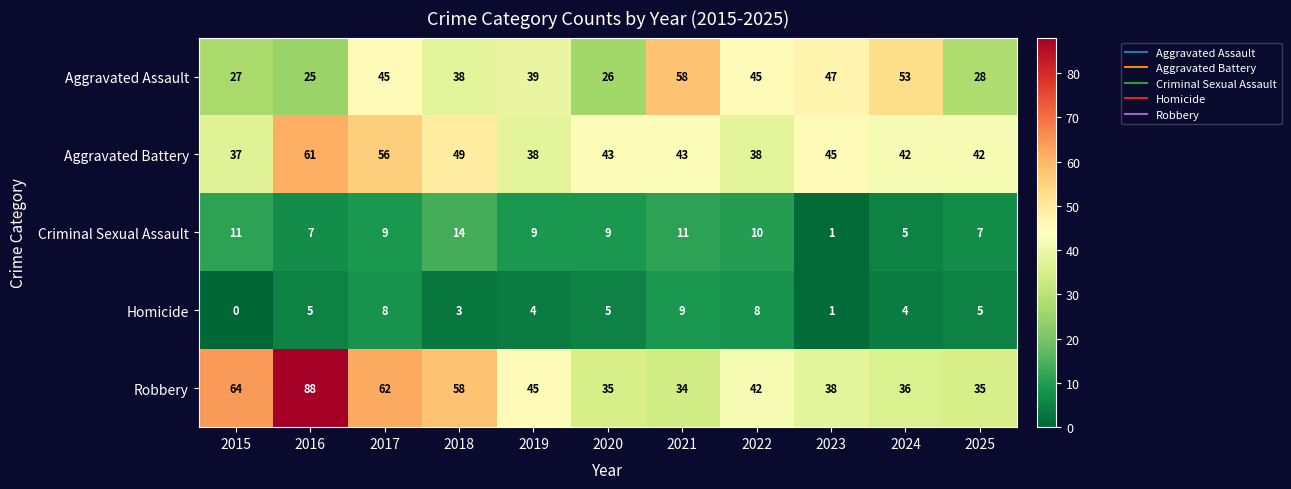

True or false: Aggravated Assault has a value of 71 at 2017.

False